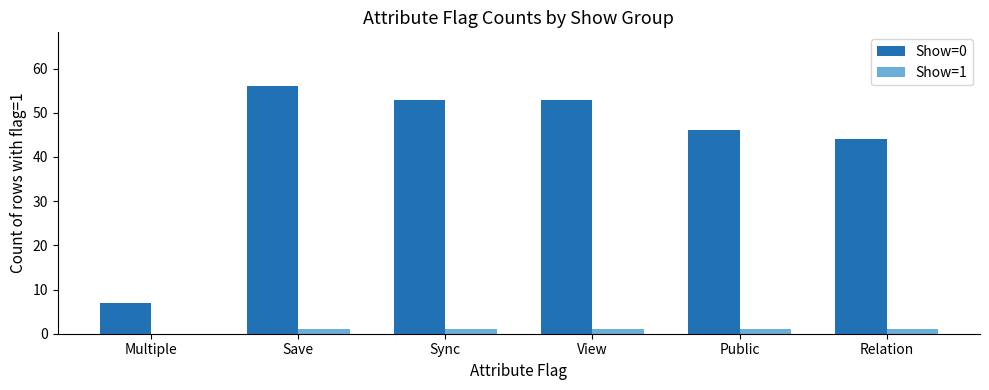

What is the maximum value shown in the chart?

56